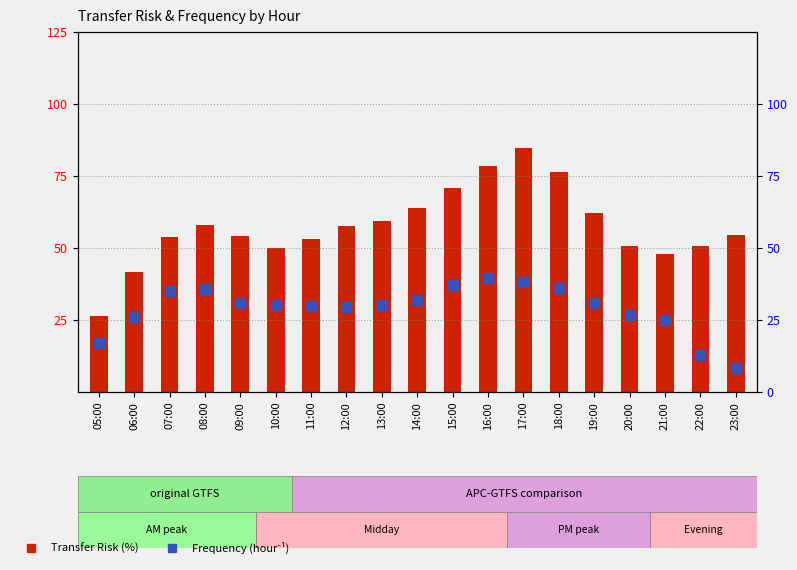

How many categories are shown in the chart?

19